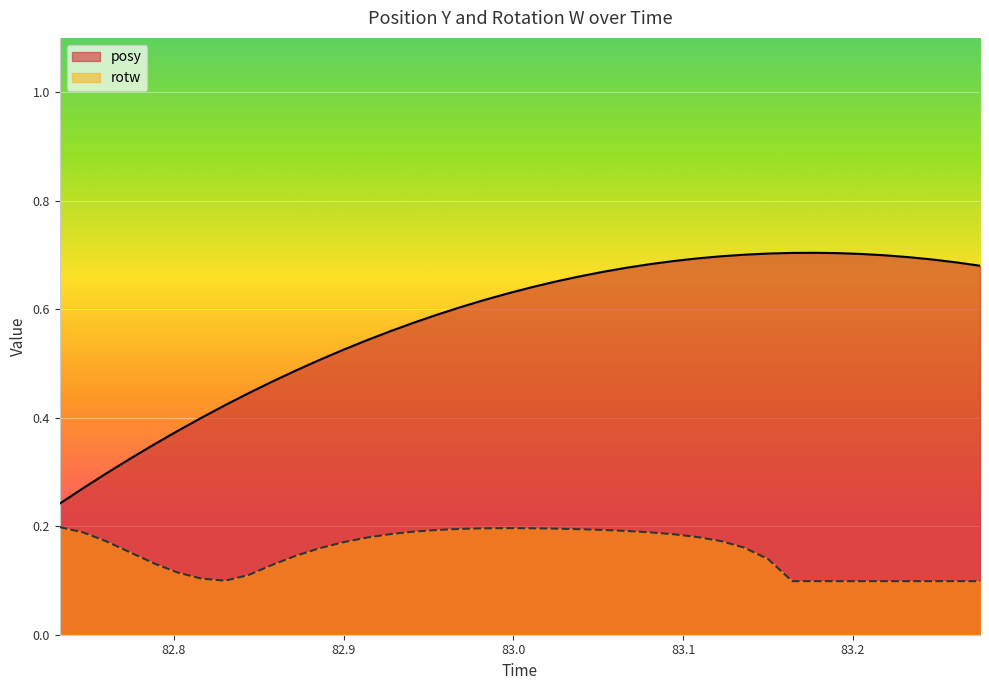

What is the lowest value of the rotw series?

0.1